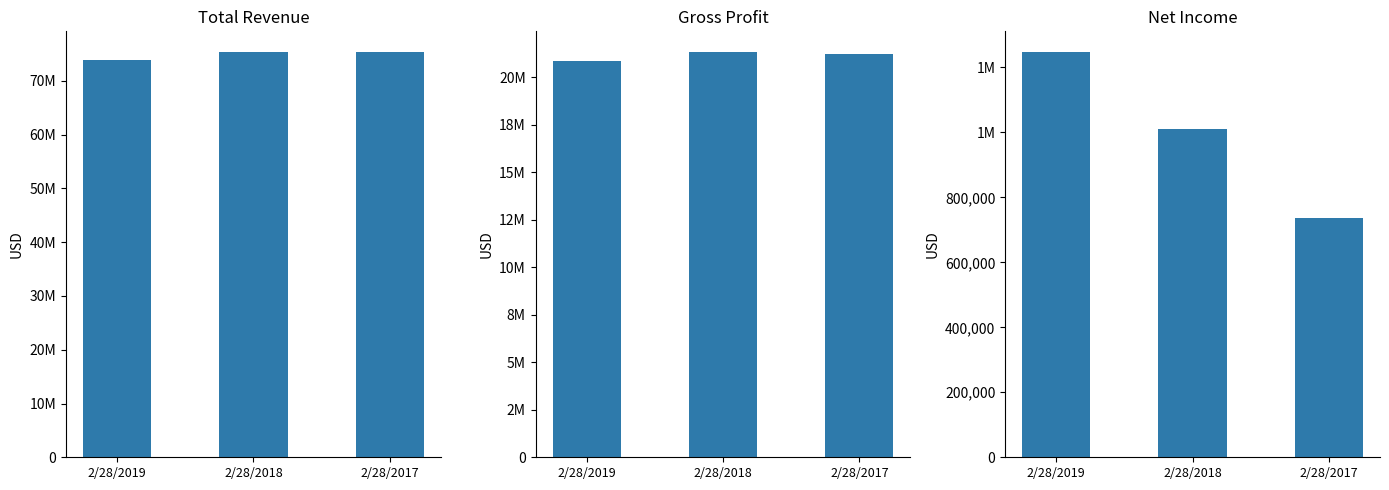

Is it true that Gross Profit equals 21351638 at 2/28/2018?

True